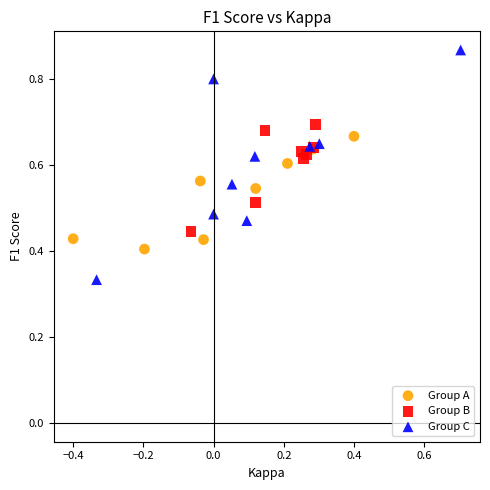

Which series reaches the maximum Y coordinate?

Group C